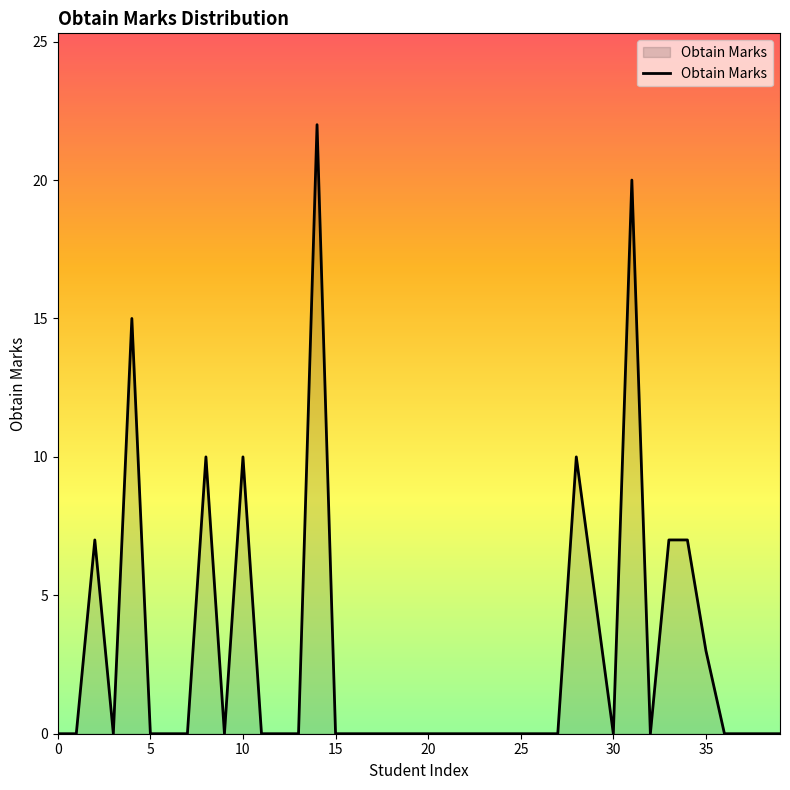

What is the difference between the maximum and minimum values?

22